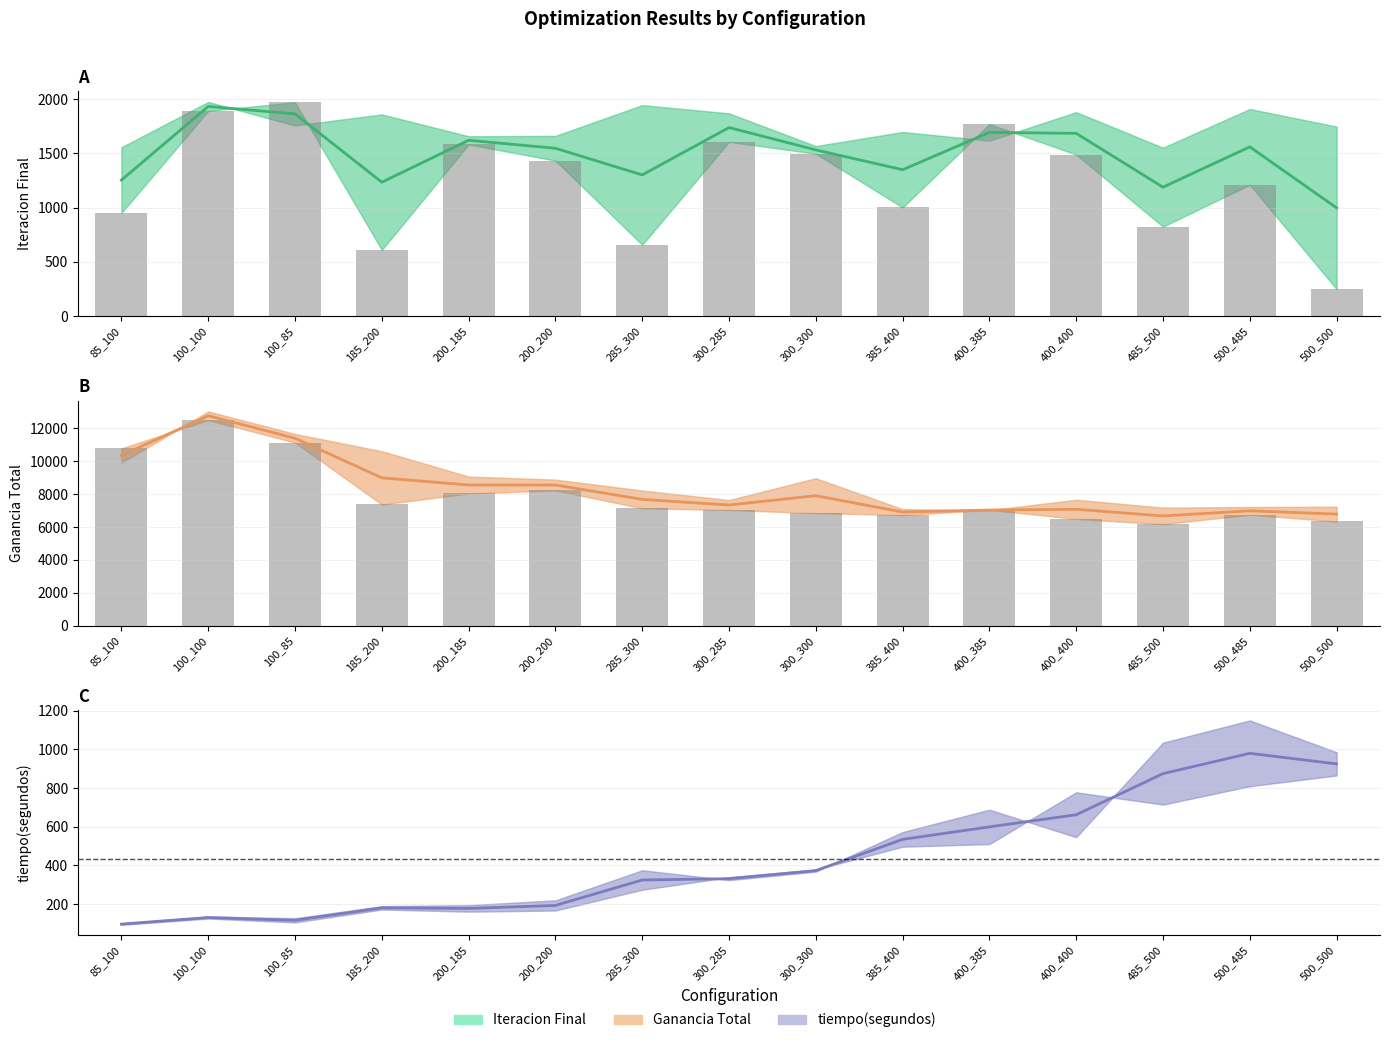

At 385_400, list the series in order from smallest to largest.

tiempo lower, Iteracion Final lower, Ganancia Total lower